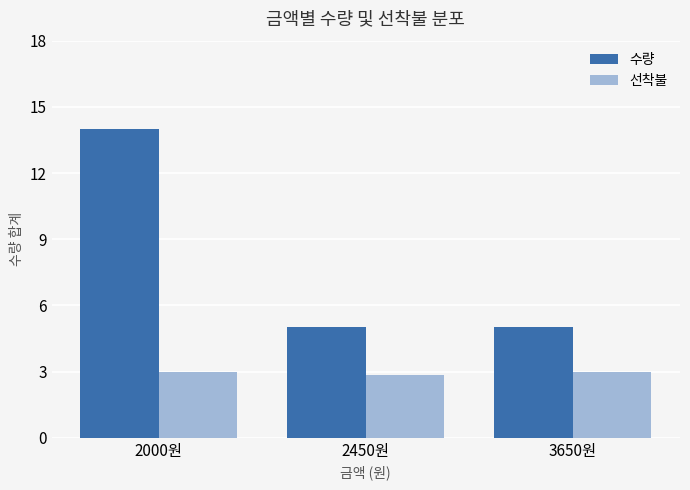

True or false: 선착불 has a value of 2.8 at 2450원.

True